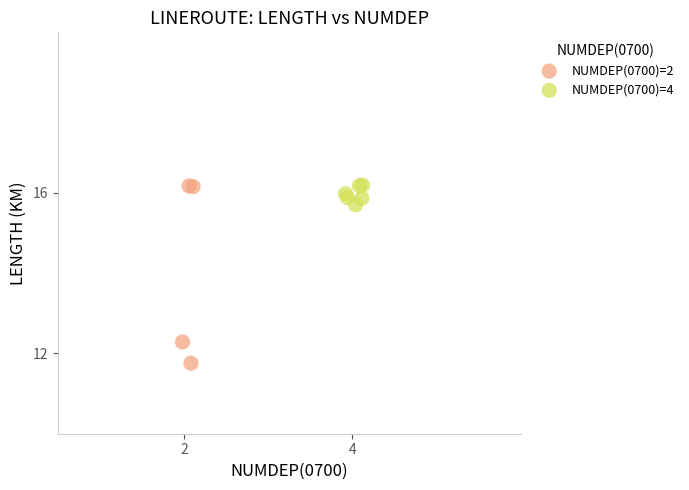

Which series contains the lowest Y value?

NUMDEP(0700)=2